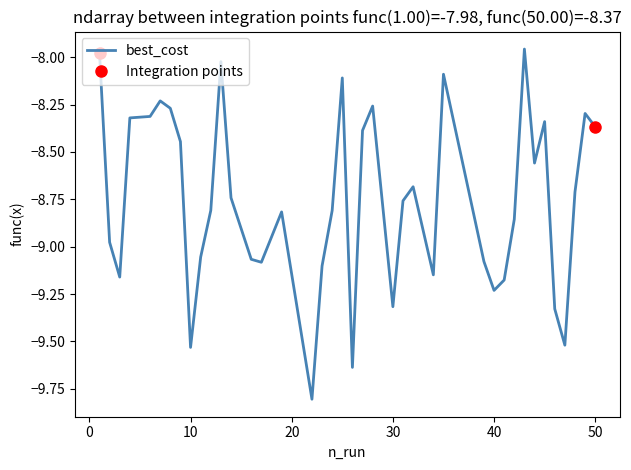

True or false: there are more than 0 points higher than both neighbors.

True